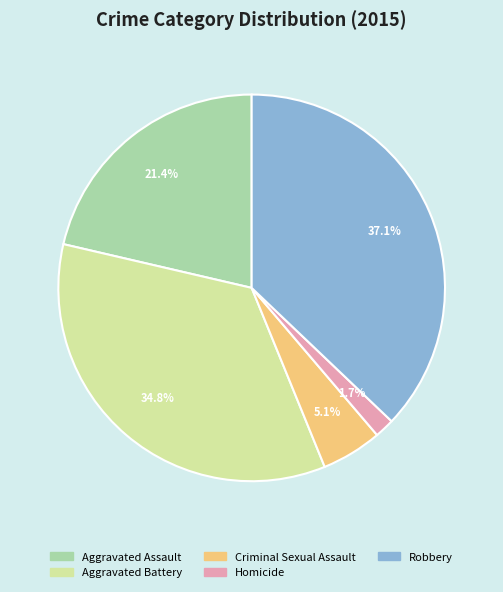

What is the smallest slice in the pie chart?

Homicide